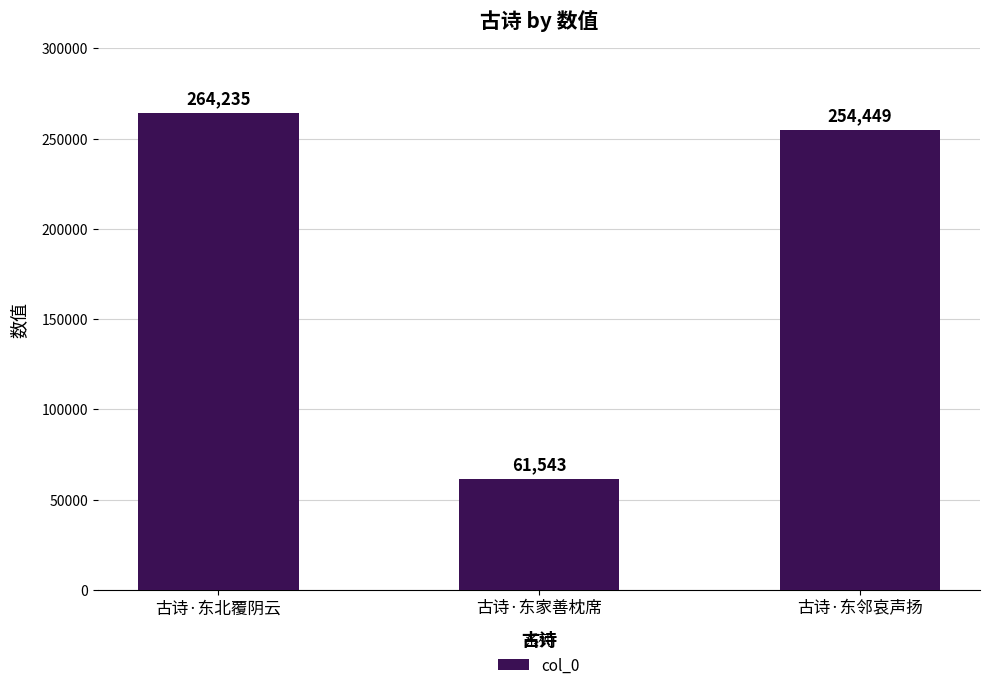

What is the difference between the maximum and second lowest values?

9786